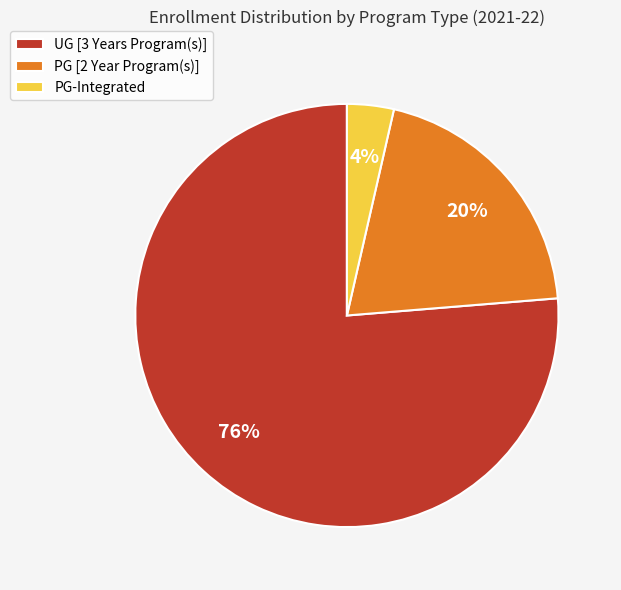

True or false: PG [2 Year Program(s)] accounts for 20% of the total.

True